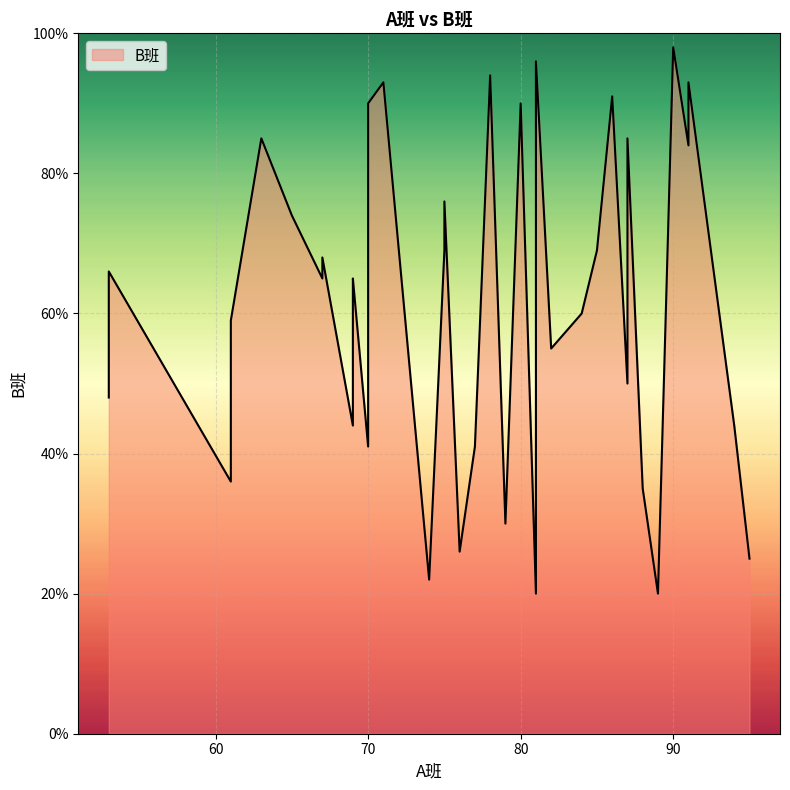

Rank the categories by A班 value from lowest to highest.

0, 1, 2, 3, 4, 5, 6, 7, 8, 9, 10, 11, 12, 13, 14, 15, 16, 17, 18, 19, 20, 21, 22, 23, 24, 25, 26, 27, 28, 29, 30, 31, 32, 33, 34, 35, 36, 37, 38, 39